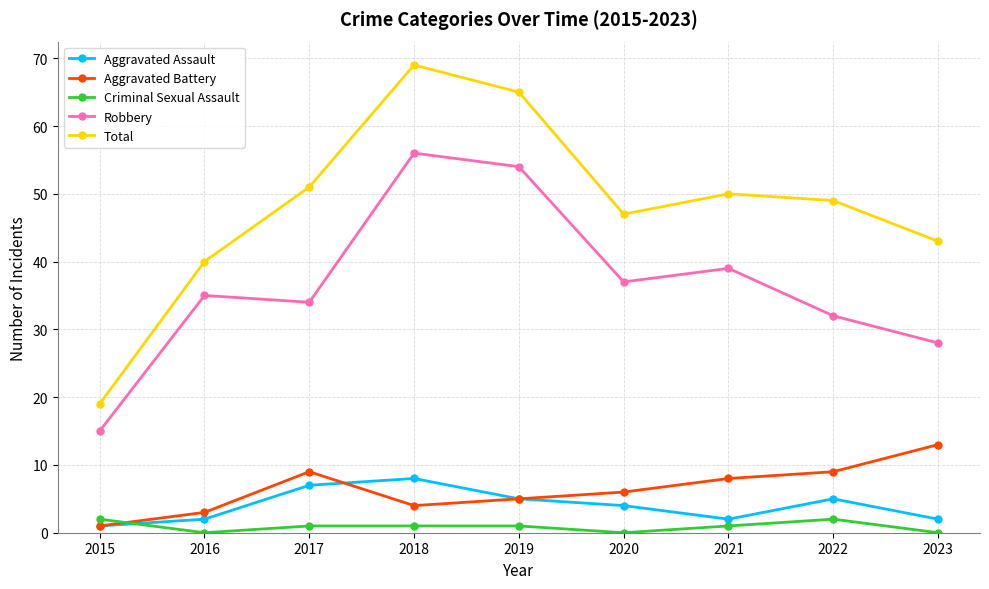

What is the average value of the Criminal Sexual Assault series?

1